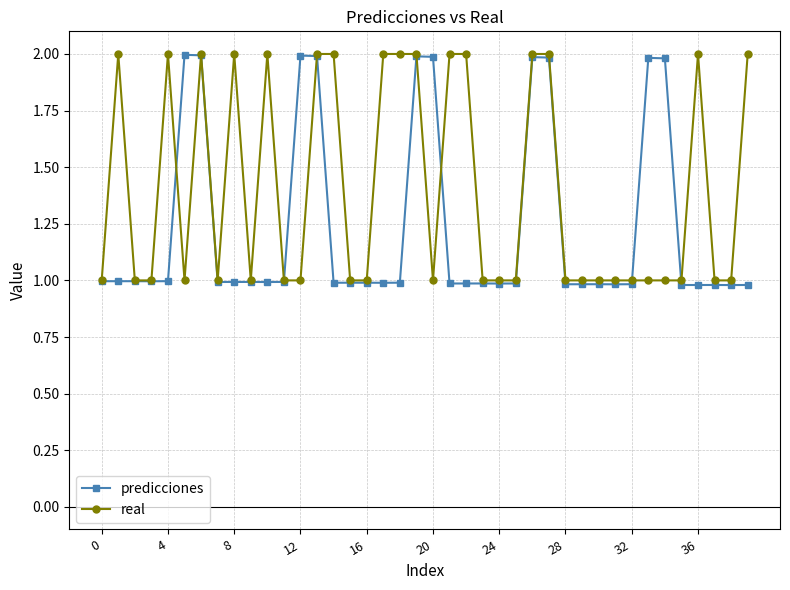

What is the maximum value shown in the chart?

2.0